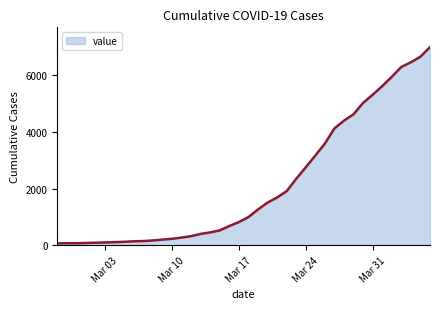

What is the maximum value shown in the chart?

6994